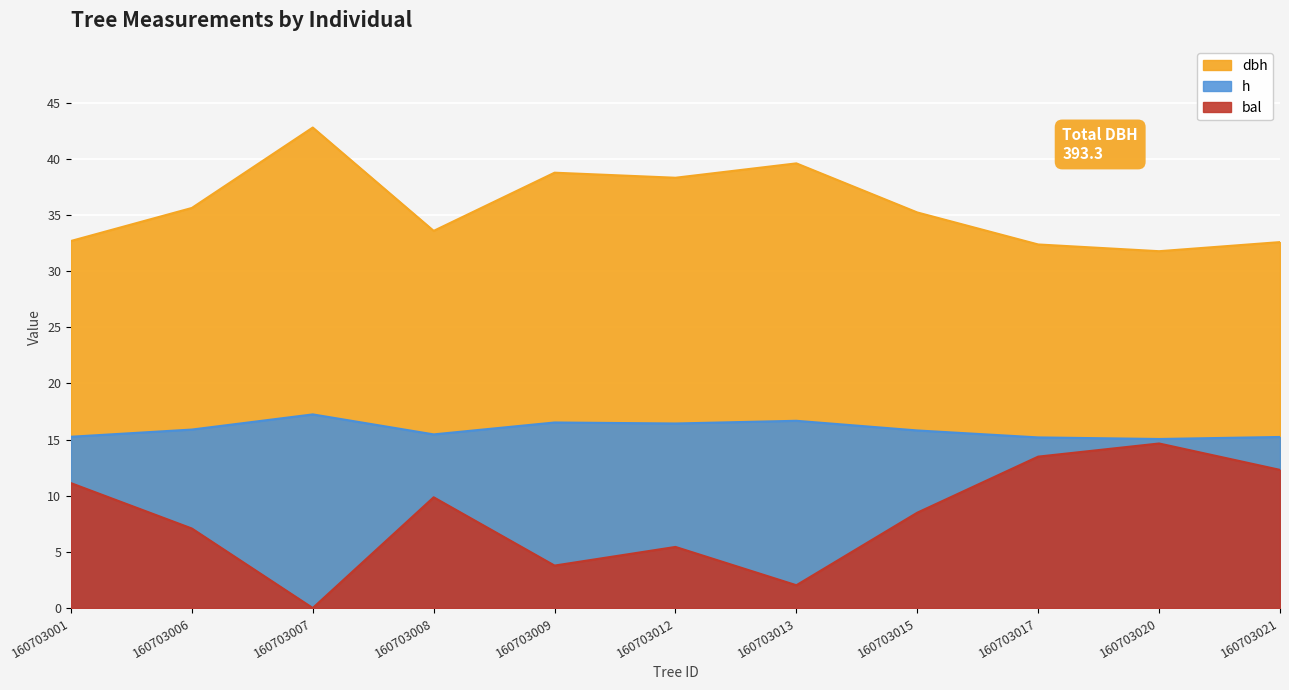

How many distinct data groups are displayed?

3